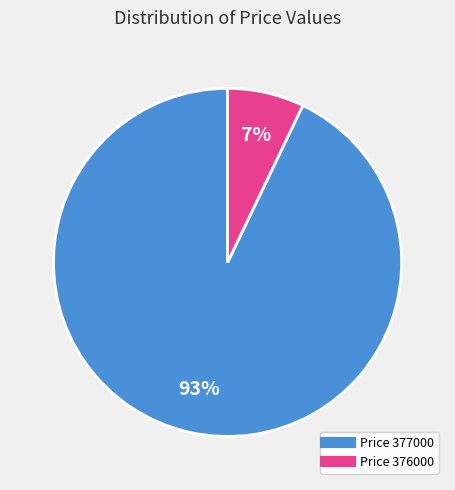

To the nearest percent, what is the difference between the largest and smallest slice percentages?

86%